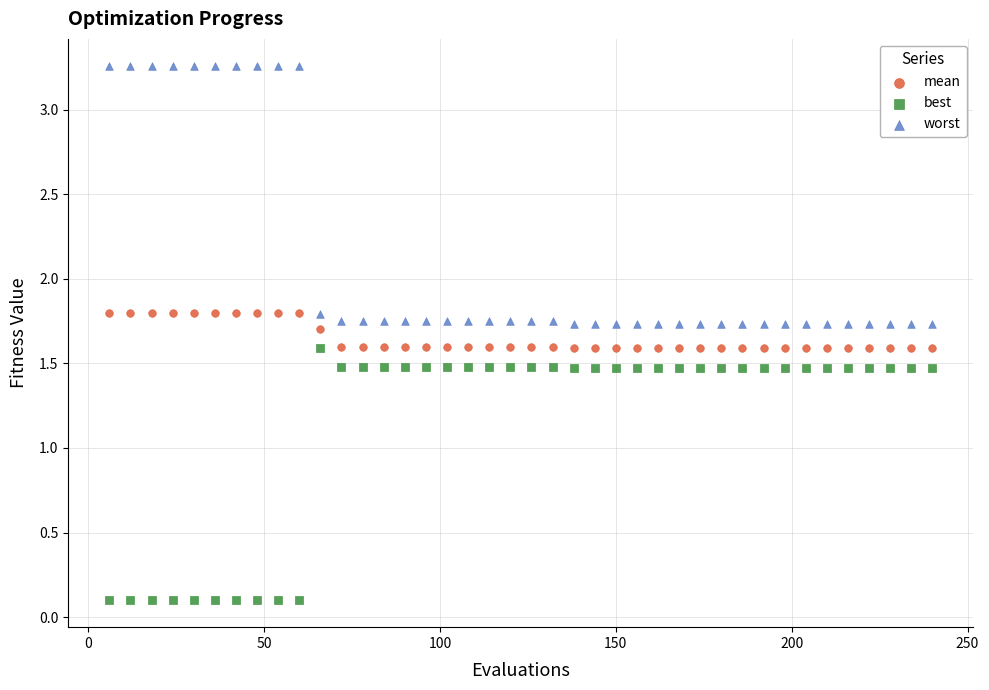

Which series reaches the maximum Y coordinate?

worst